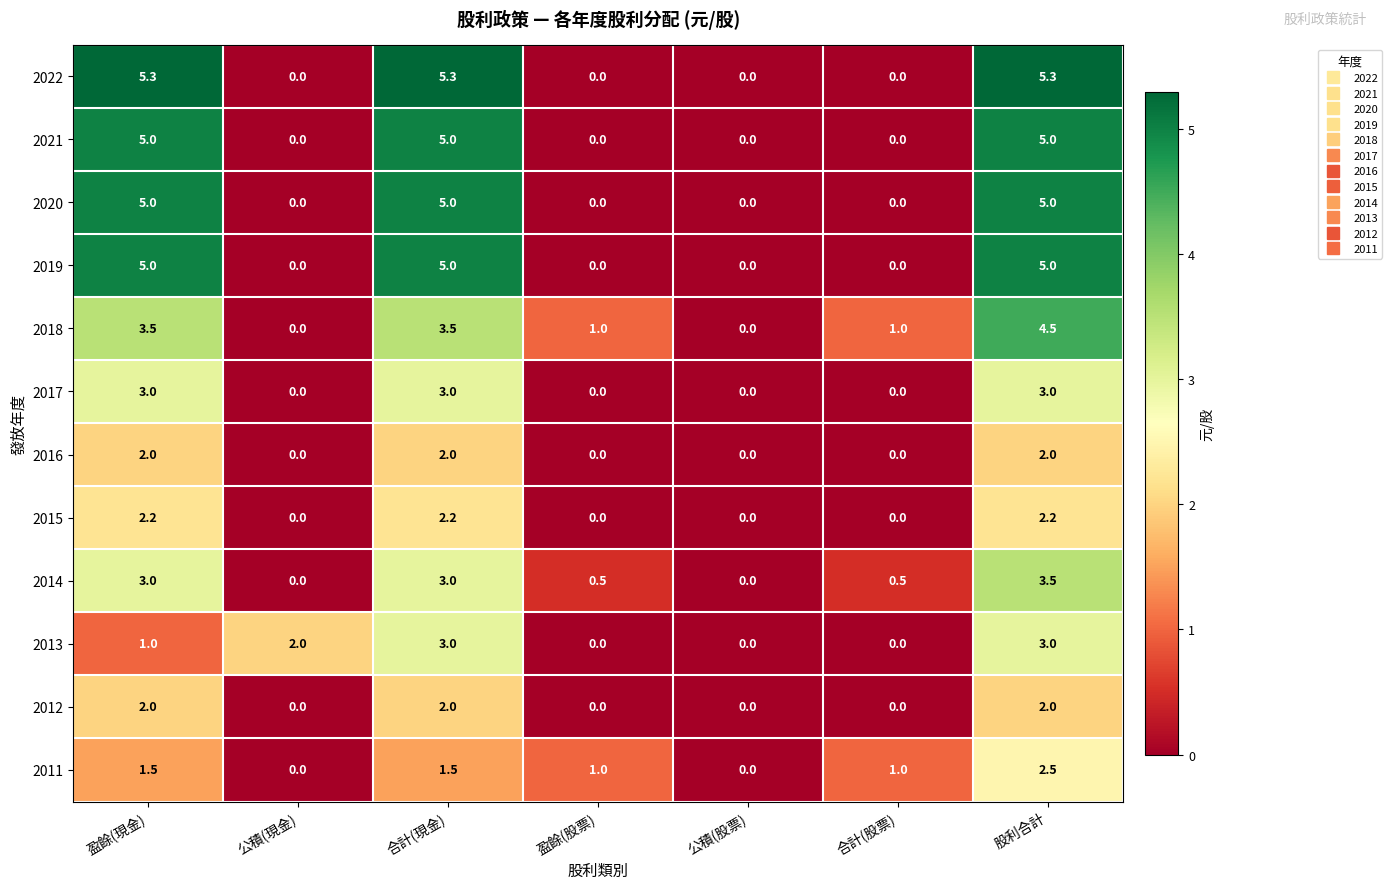

Which category has the highest value in the 2014 series?

股利合計